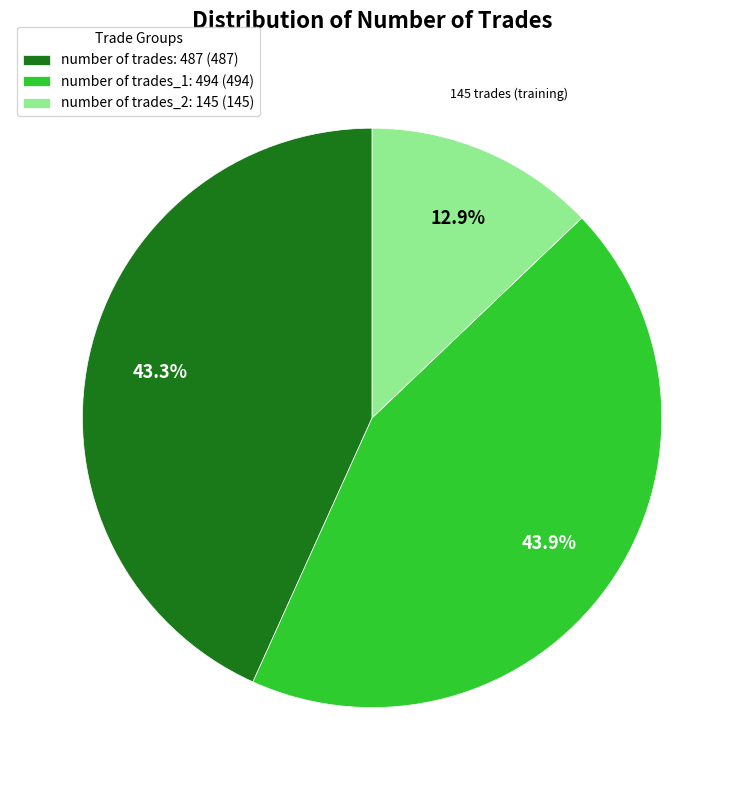

What is the ratio of the value at number of trades: 487 (487) to the value at number of trades_1: 494 (494)?

1.0